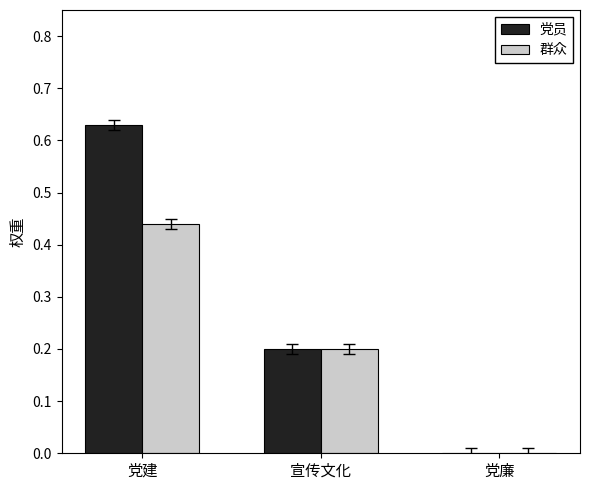

How many positive values does the 群众 series have?

2